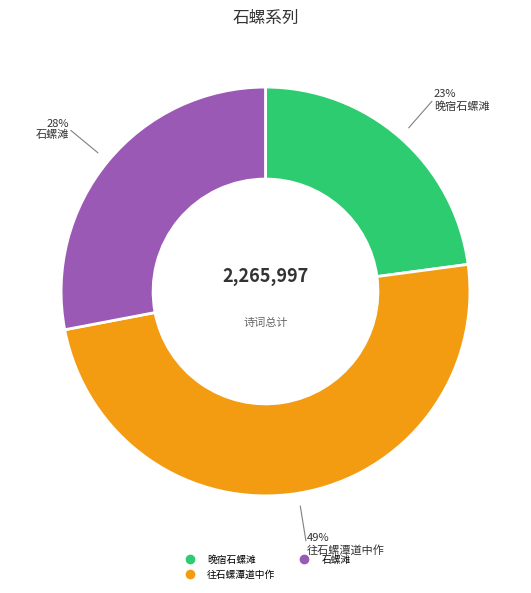

To the nearest percent, what is the difference between the largest and smallest slice percentages?

26%